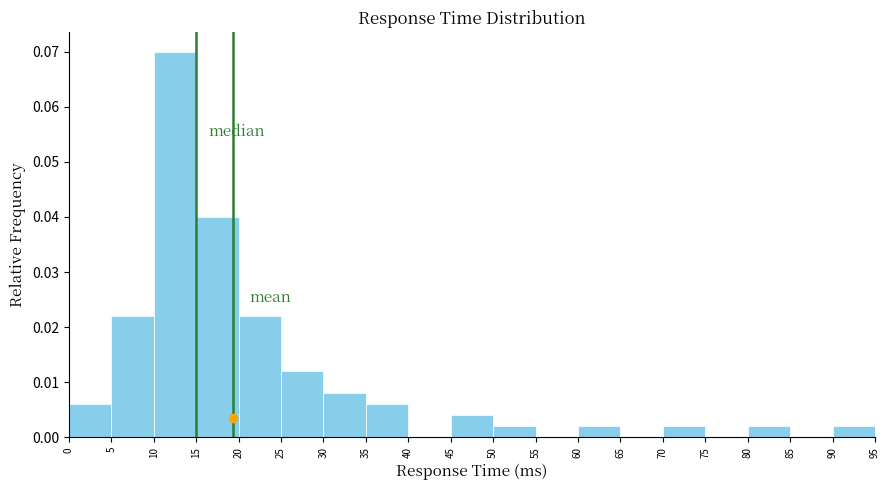

Reading left to right, list every bar in this chart as the range it spans on the x-axis followed by its height. The values are not printed on the chart, so give them approximately, as read against the axis.

0 to 5: 0.006
5 to 10: 0.022
10 to 15: 0.070
15 to 20: 0.040
20 to 25: 0.022
25 to 30: 0.012
30 to 35: 0.008
35 to 40: 0.006
40 to 45: 0
45 to 50: 0.004
50 to 55: 0.002
55 to 60: 0
60 to 65: 0.002
65 to 70: 0
70 to 75: 0.002
75 to 80: 0
80 to 85: 0.002
85 to 90: 0
90 to 95: 0.002